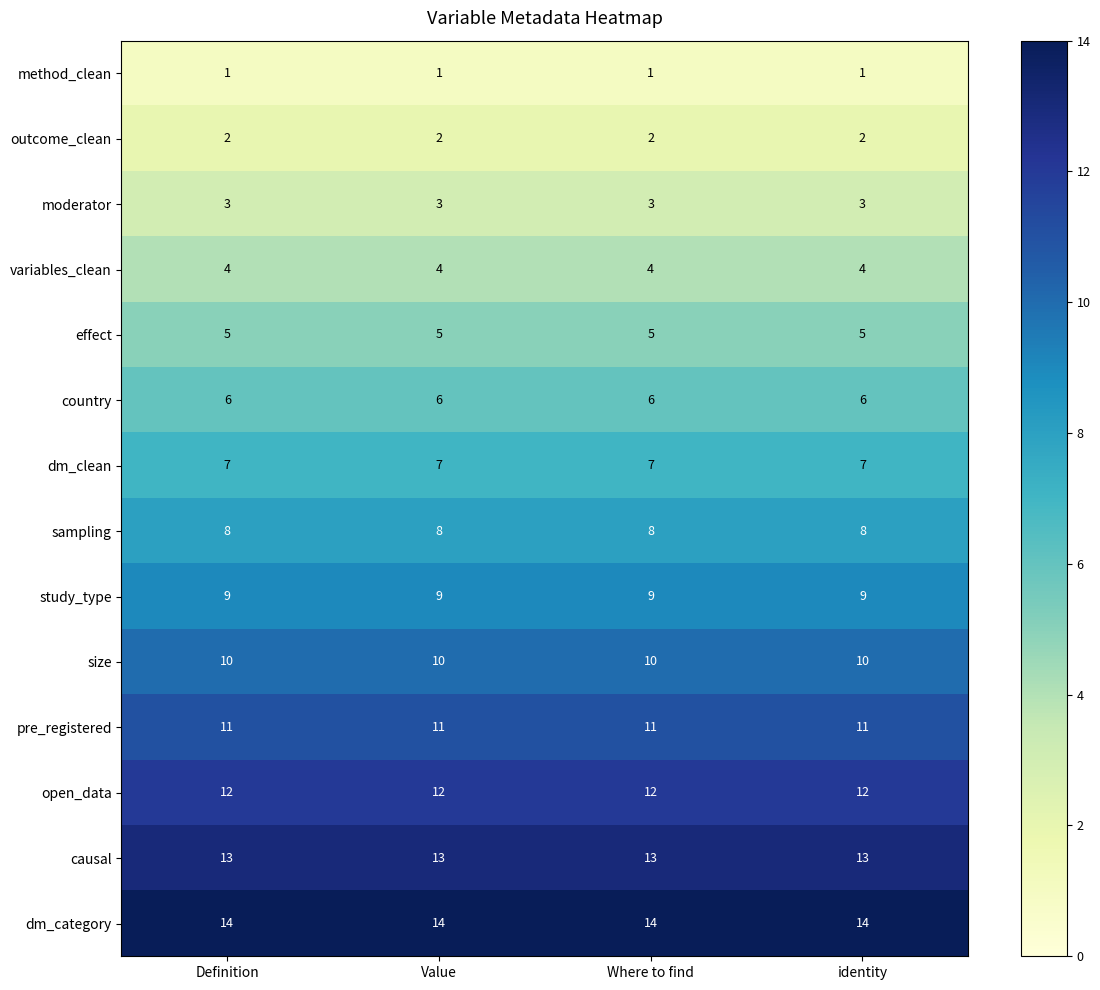

What is the difference between the highest and lowest values at Where to find?

13